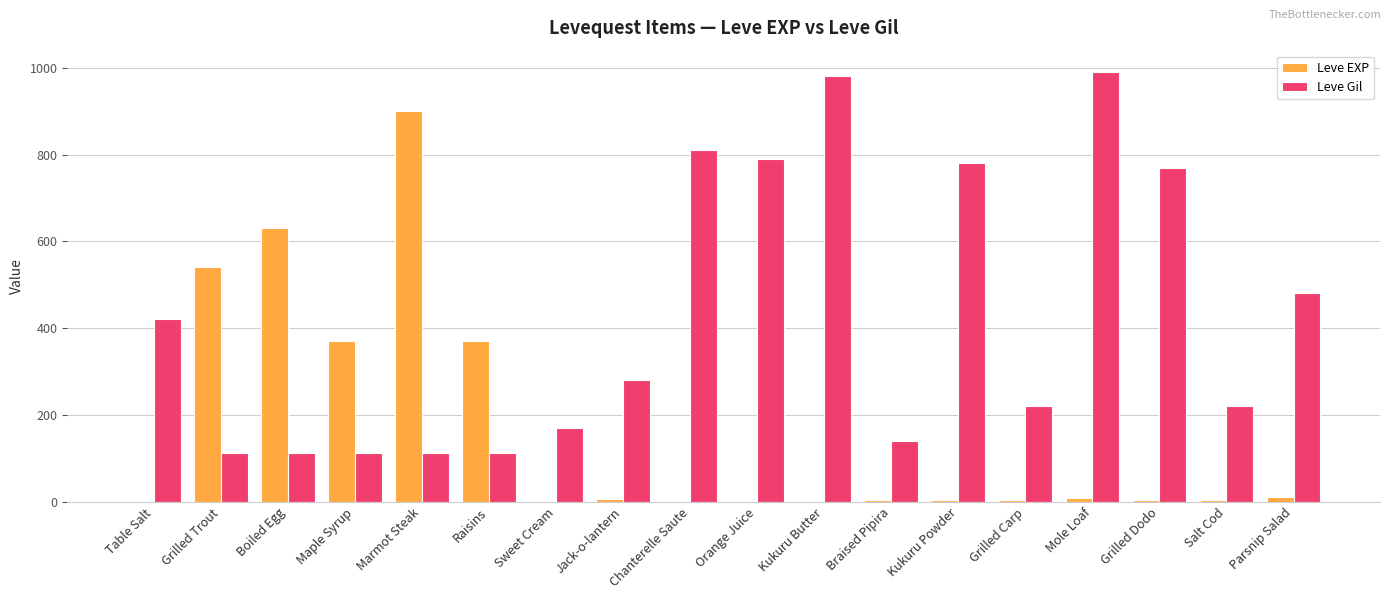

What is the maximum value shown in the chart?

990